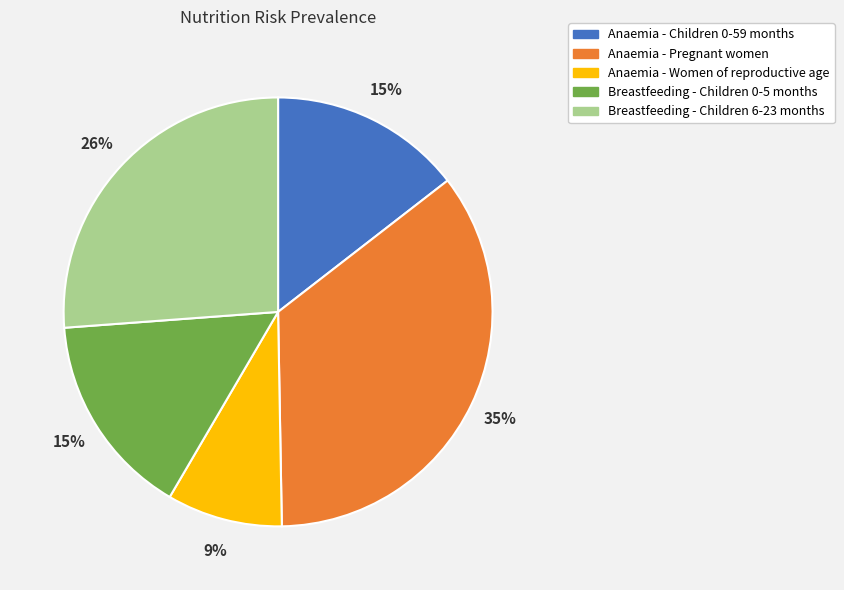

Is there a majority slice in this chart?

No